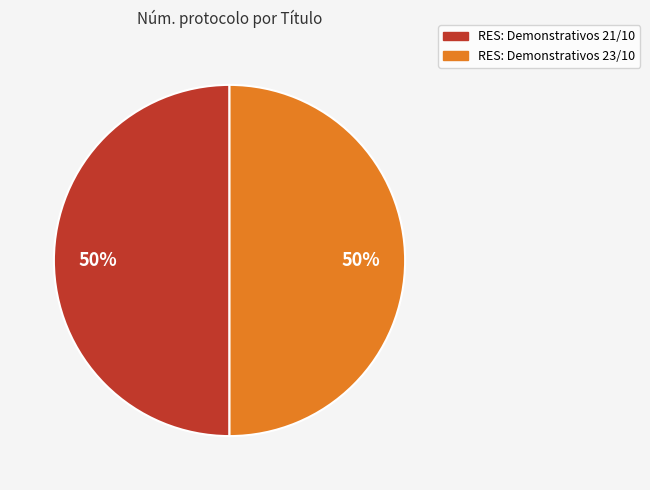

Is the sum of RES: Demonstrativos 23/10 and RES: Demonstrativos 21/10 greater than half?

Yes